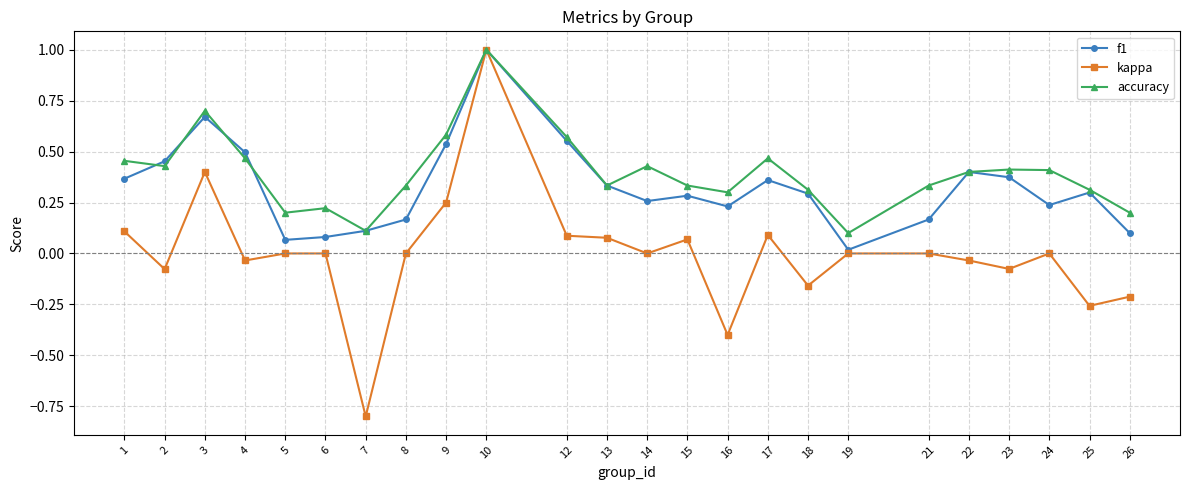

Rank the series by their average value, from highest to lowest.

accuracy, f1, kappa